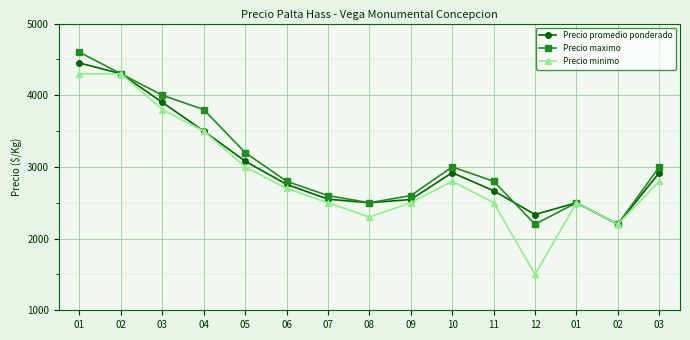

How many distinct data groups are displayed?

3